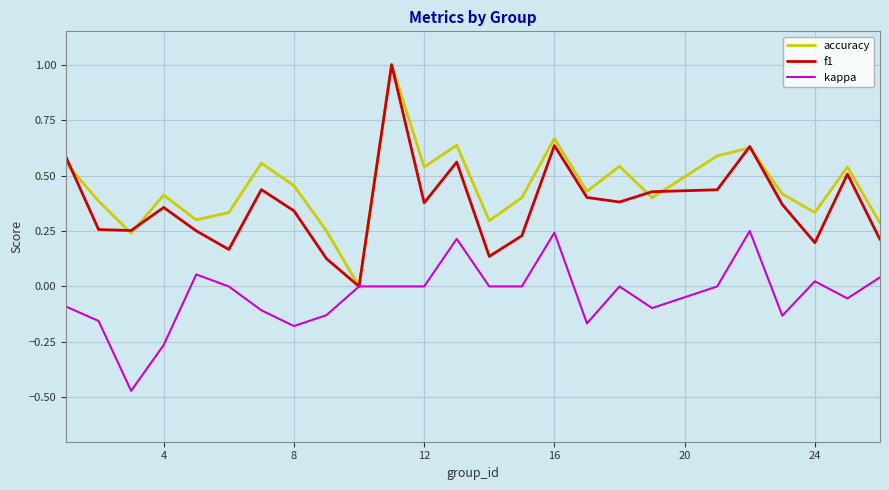

How many lines are shown in the chart?

3